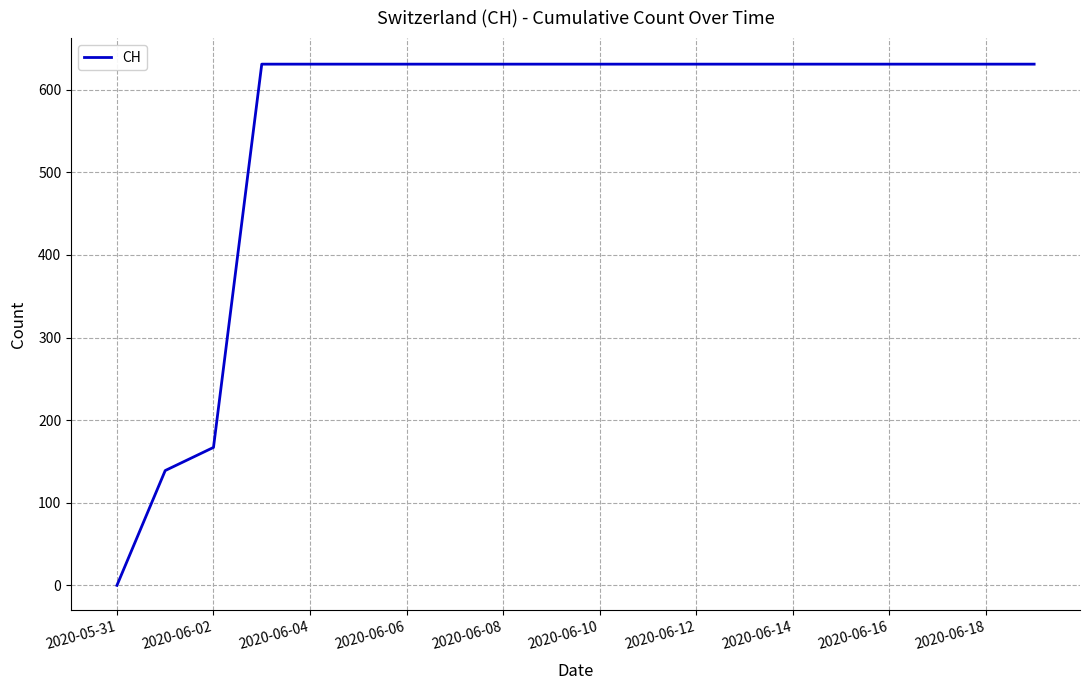

What is the greatest value displayed?

631